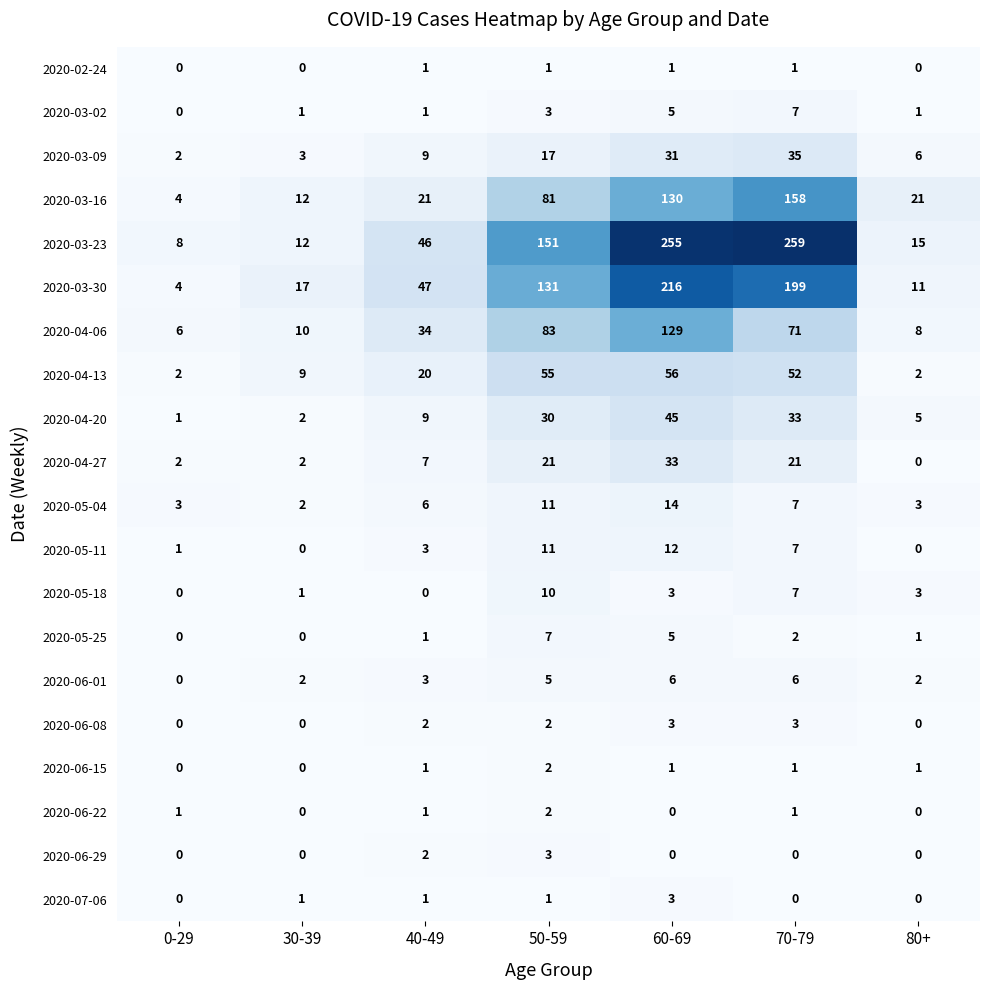

What is the average value of the 2020-05-04 series?

7